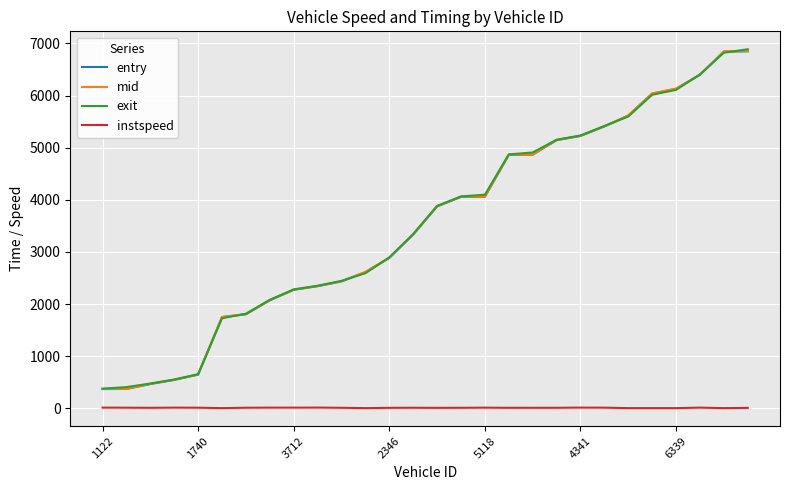

What is the minimum value for mid?

374.0